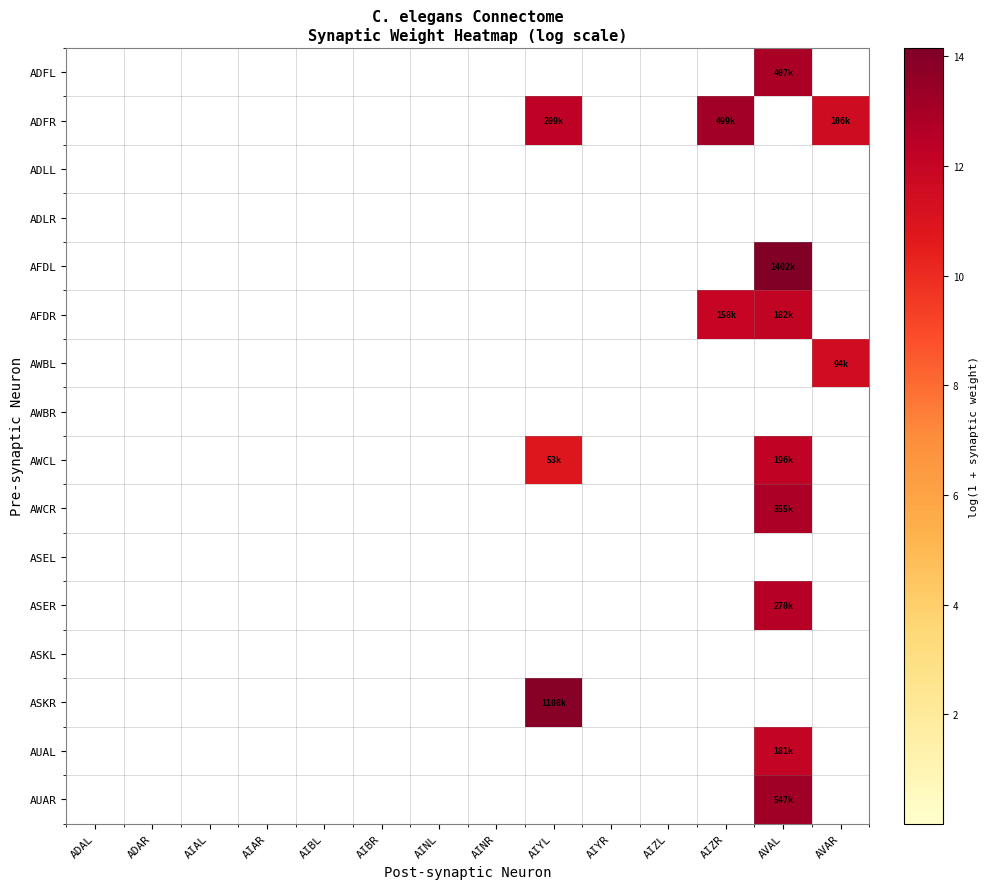

What is the greatest value displayed?

14.2